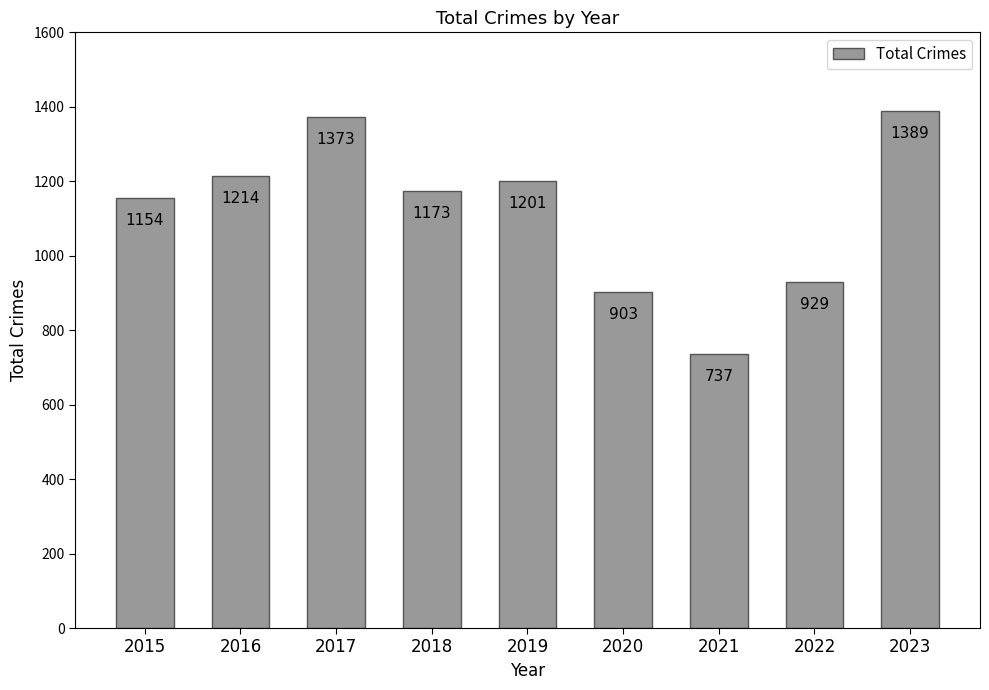

At which label does the data first exceed 1173?

2016